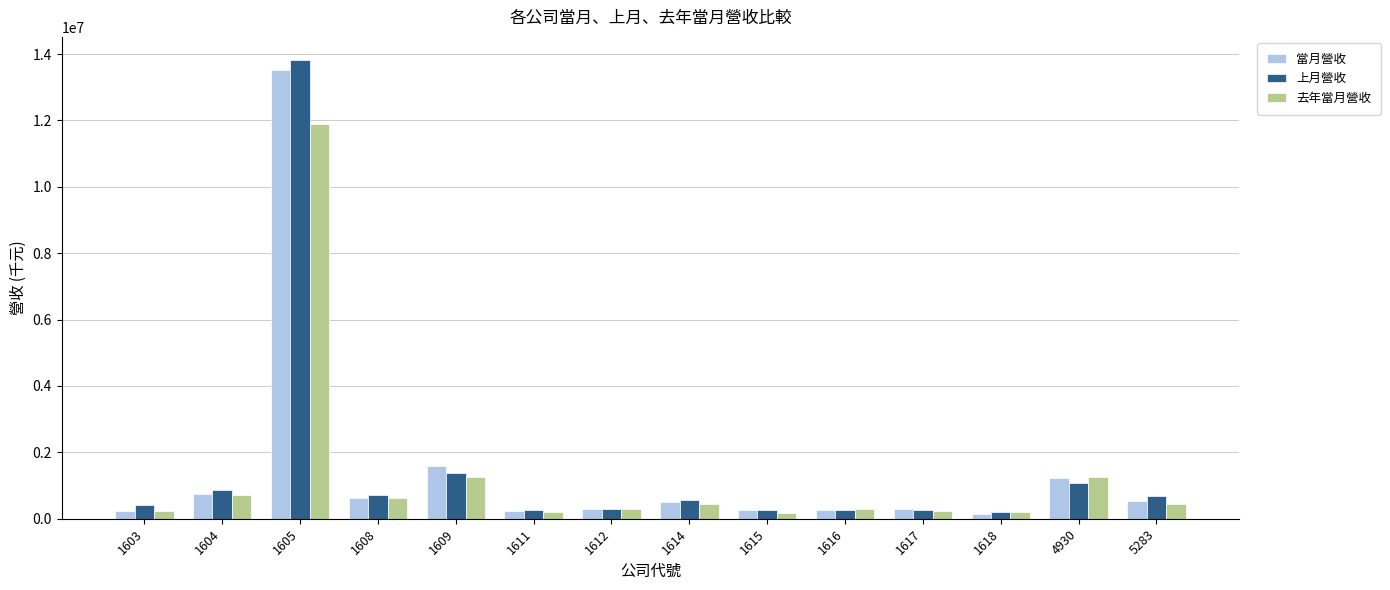

What is the average value of the 當月營收 series?

1457113